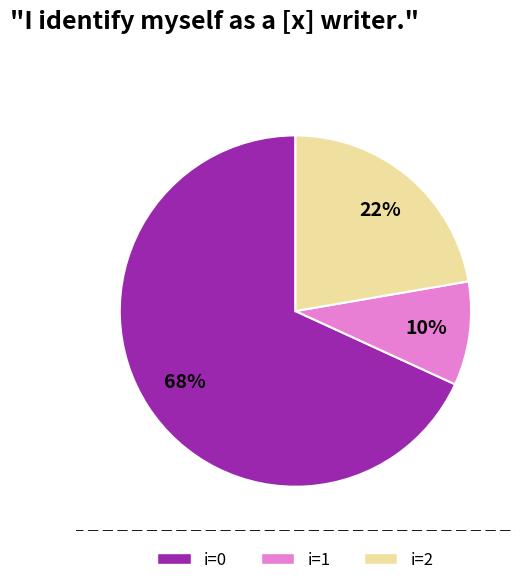

To the nearest percent, what is the average slice percentage?

33%